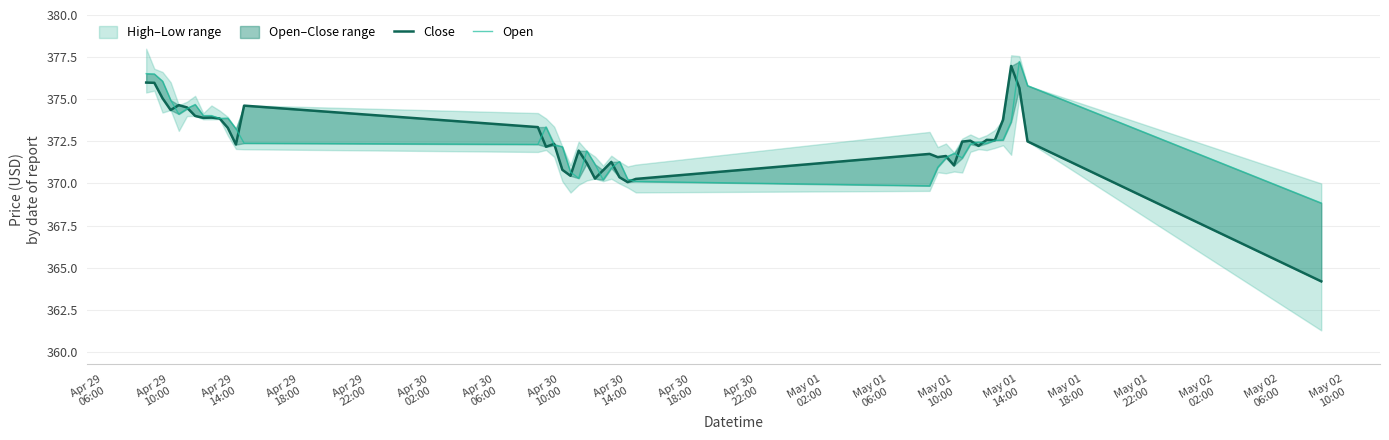

Rank the series by their average value, from highest to lowest.

Open, Close